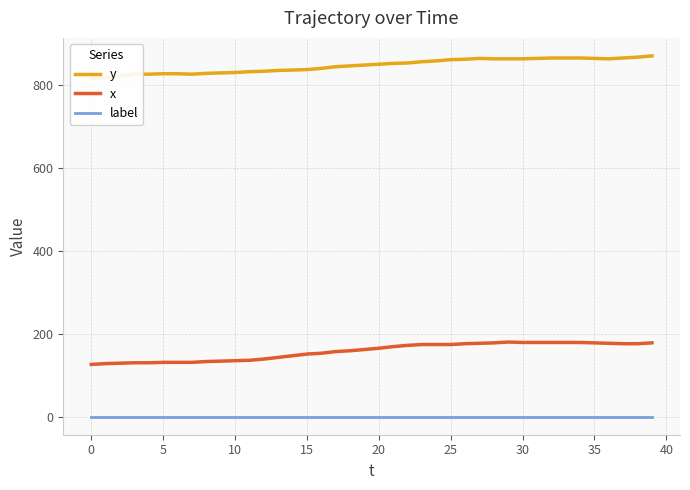

True or false: label and x intersect in this chart.

False